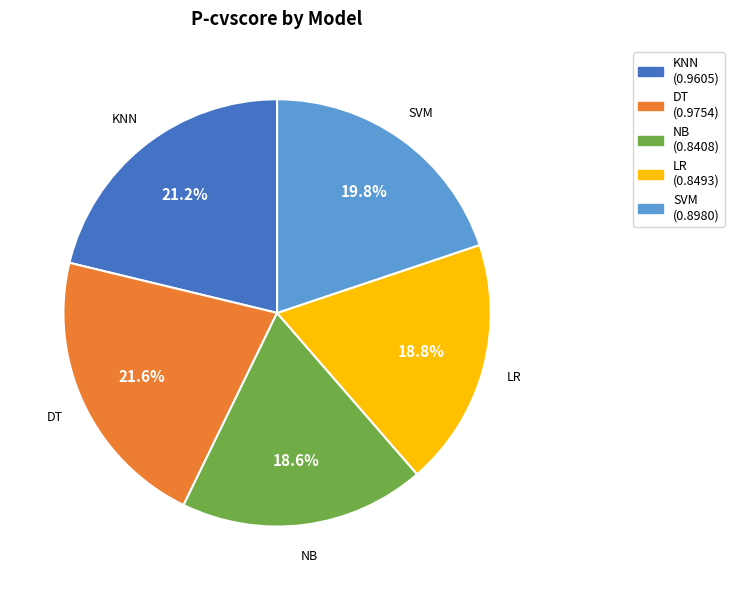

To the nearest percent, what is the difference between the largest and smallest slice percentages?

3%